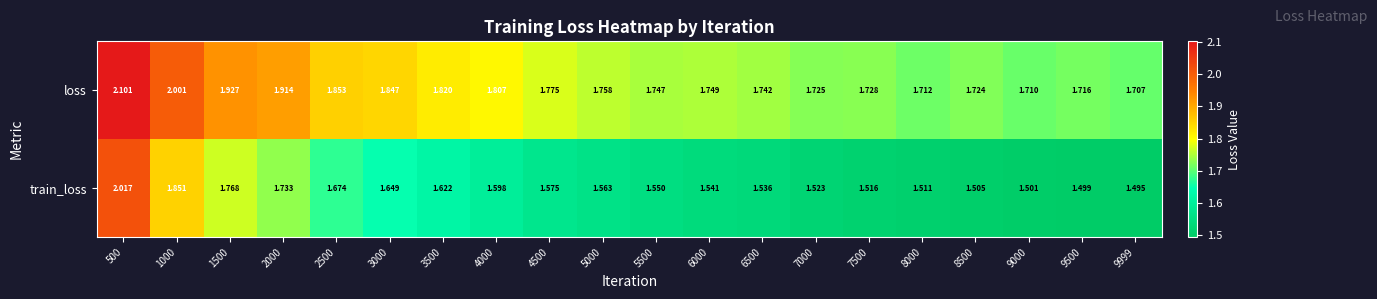

What is the total value across all series at 5000?

3.3